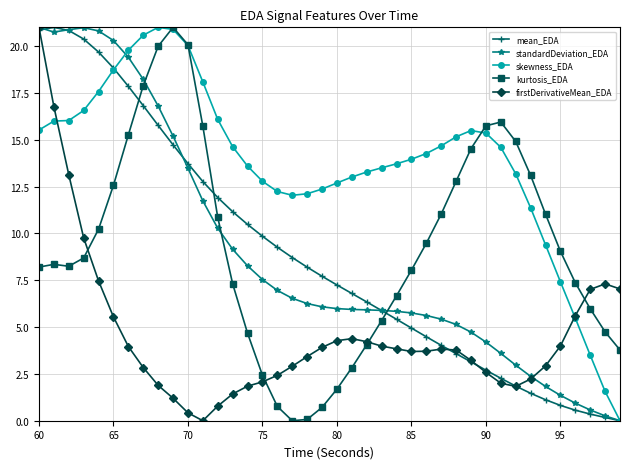

What is the value of the standardDeviation_EDA point at the 38th from the left?

0.6